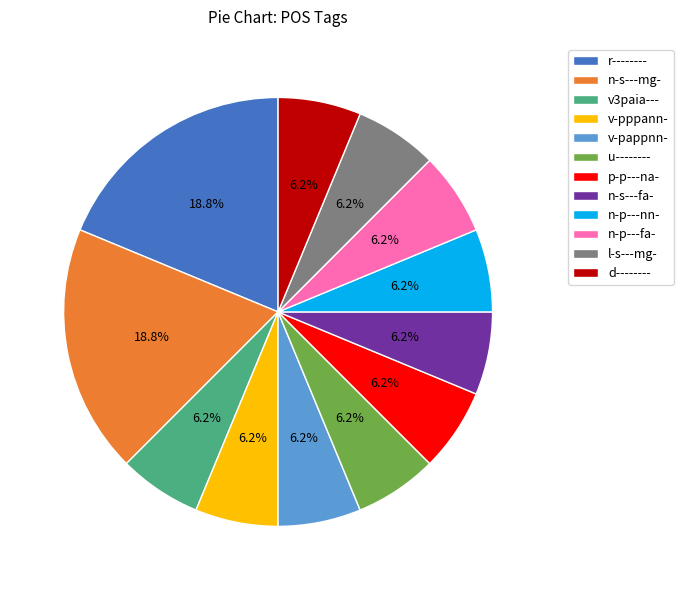

Which has a higher value, n-s---mg- or n-s---fa-?

n-s---mg-